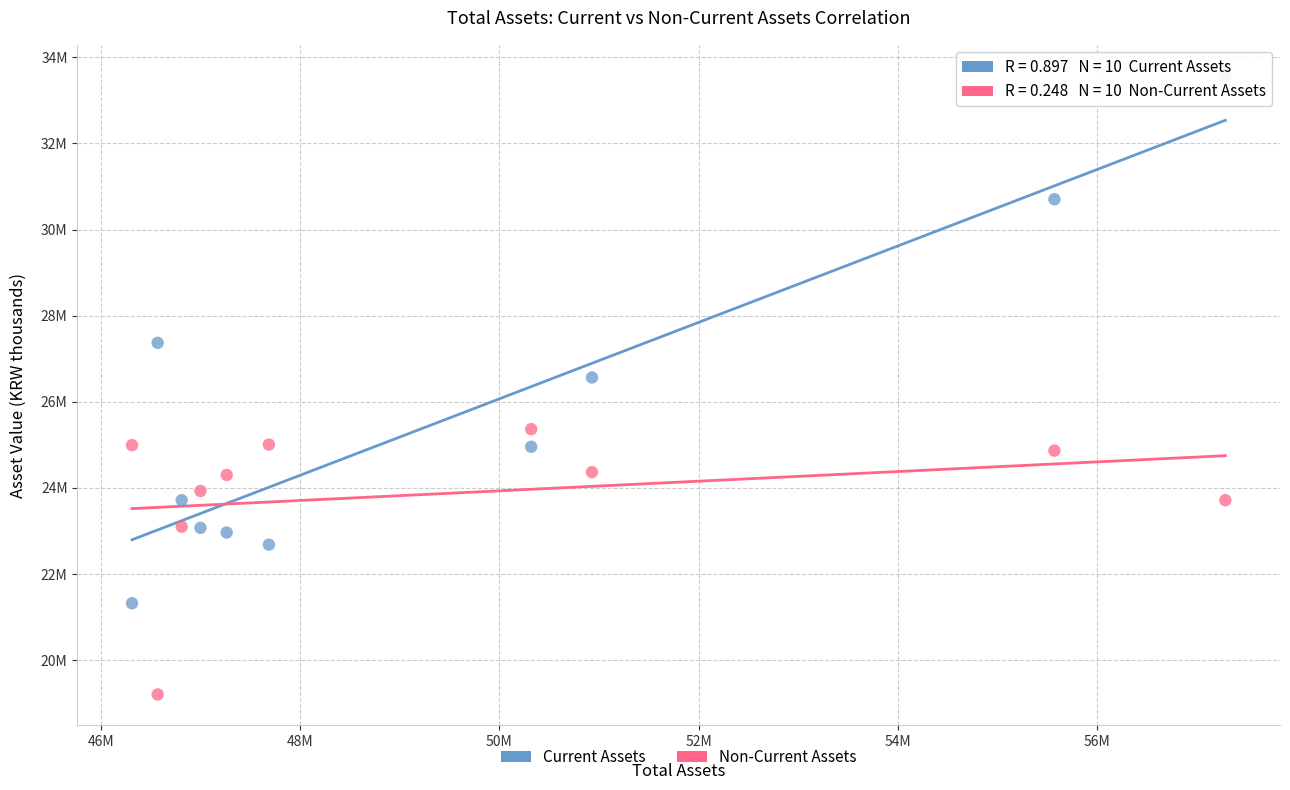

Which series reaches the minimum Y coordinate?

Non-Current Assets